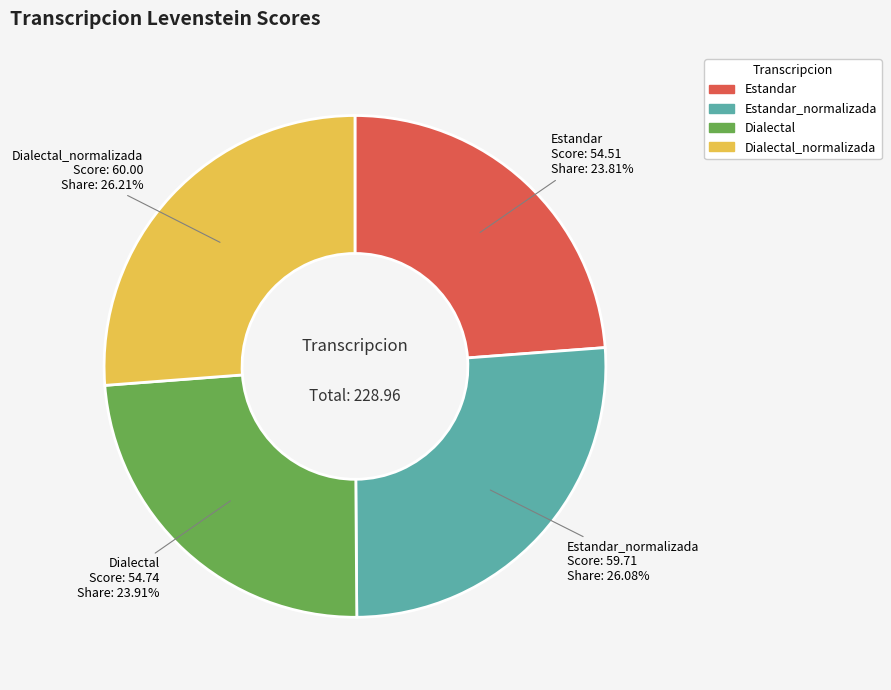

Between Estandar and Estandar_normalizada, which is larger?

Estandar_normalizada